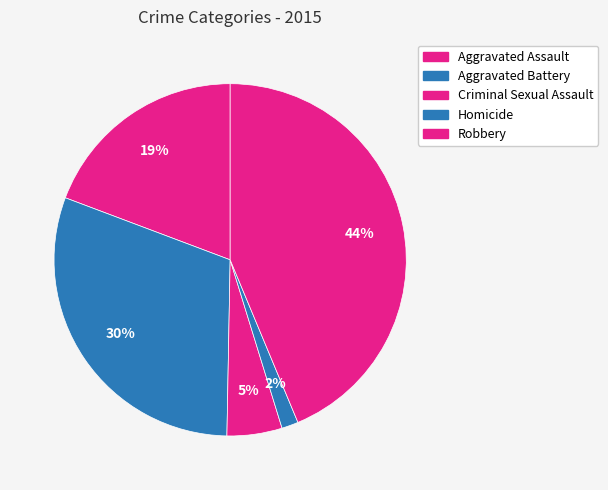

The Aggravated Battery slice represents 30% of the pie. True or false?

True